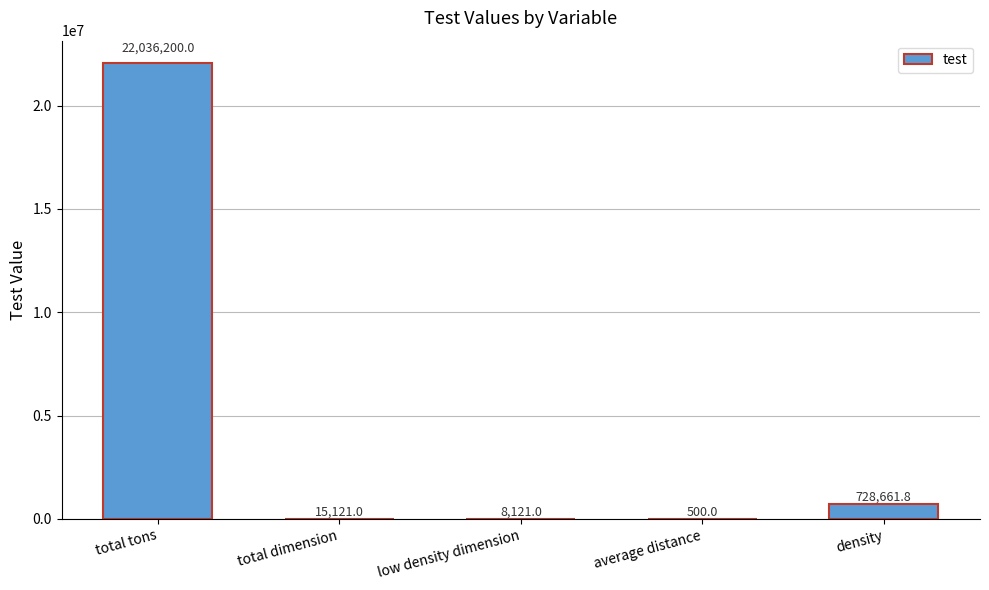

What is the maximum value shown in the chart?

22036200.0